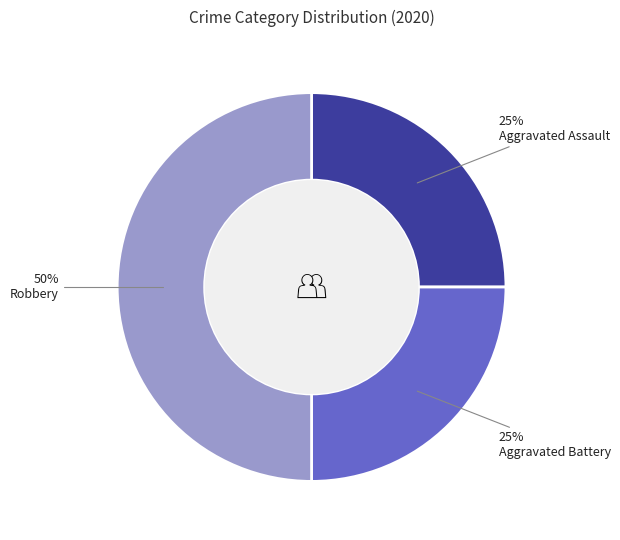

Is it true that Robbery is 50% of the pie?

True